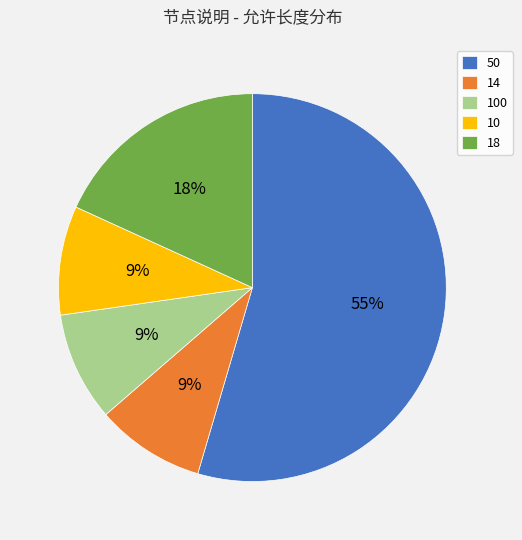

What percentage is the 10 slice, to the nearest percent?

9%